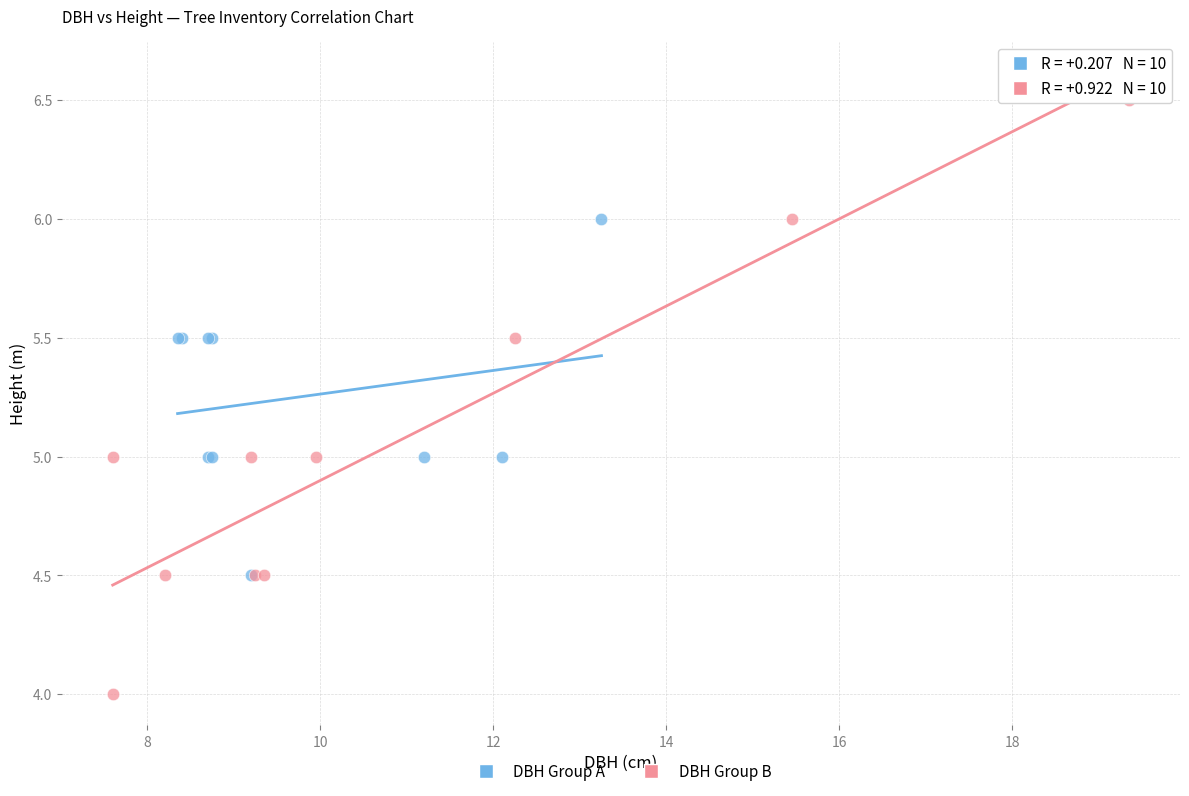

Which series contains the highest Y value?

DBH Group B